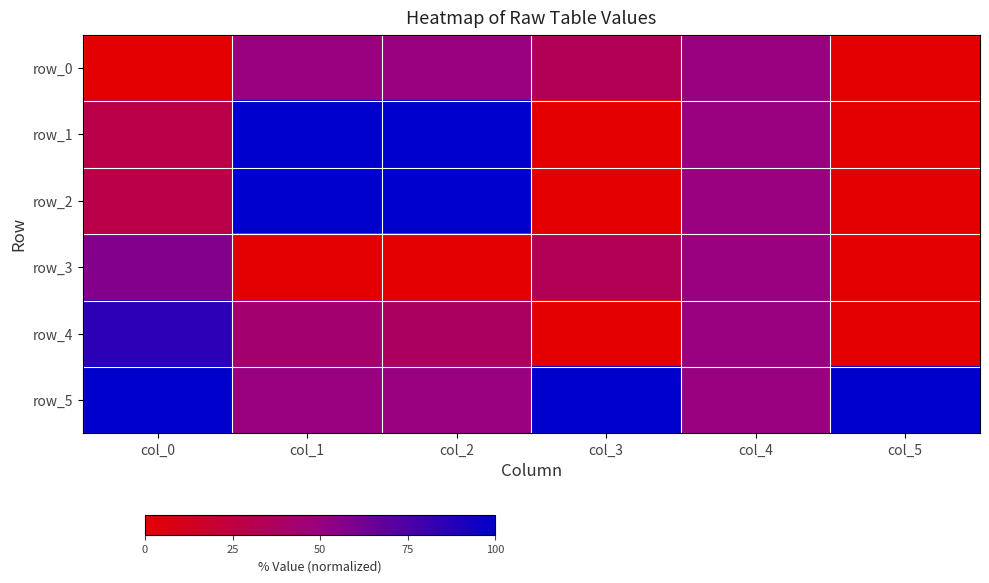

Rank the series at col_5 from lowest to highest value.

row_0, row_1, row_2, row_3, row_4, row_5